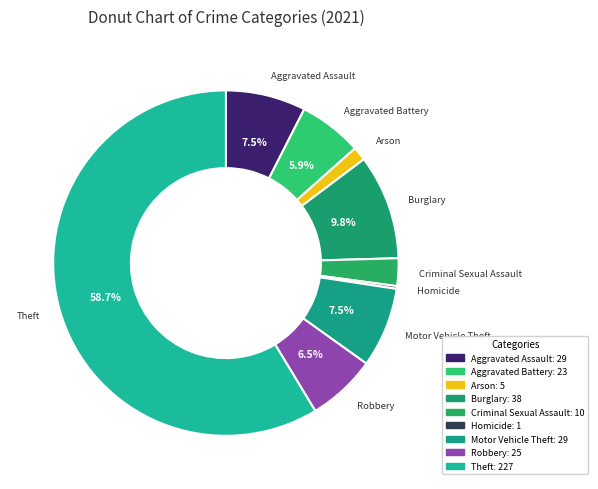

How much of the chart is everything except Arson?

98.7%